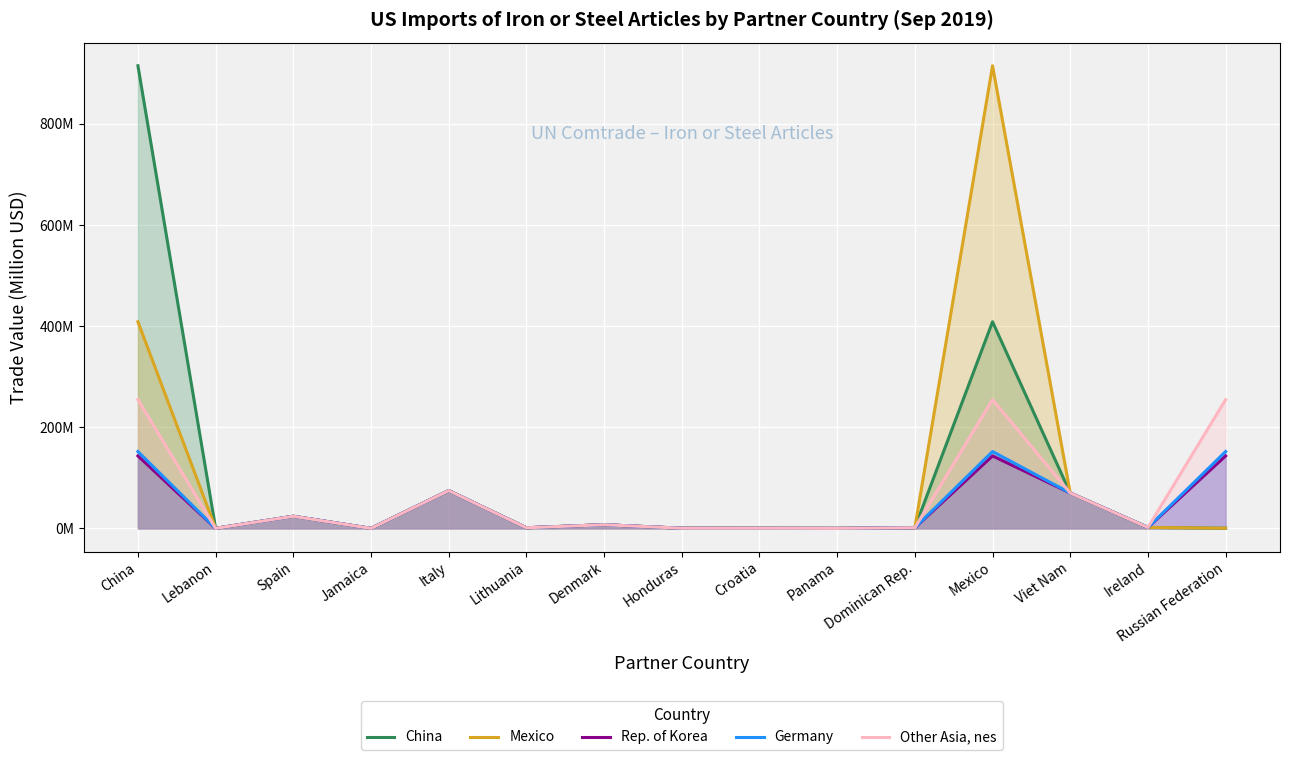

Reading left to right, transcribe all the data shown in this chart.

China: 915.1	0.1	23.9	0.0	74.8	1.2	7.2	0.3	0.2	0.1	1.3	408.7	69.9	1.9	0.4
Mexico: 408.7	0.1	23.9	0.0	74.8	1.2	7.2	0.3	0.2	0.1	1.3	915.1	69.9	1.9	0.4
Rep. of Korea: 143.4	0.1	23.9	0.0	74.8	1.2	7.2	0.3	0.2	0.1	1.3	143.4	69.9	1.9	143.4
Germany: 152.0	0.1	23.9	0.0	74.8	1.2	7.2	0.3	0.2	0.1	1.3	152.0	69.9	1.9	152.0
Other Asia, nes: 254.7	0.1	23.9	0.0	74.8	1.2	7.2	0.3	0.2	0.1	1.3	254.7	69.9	1.9	254.7